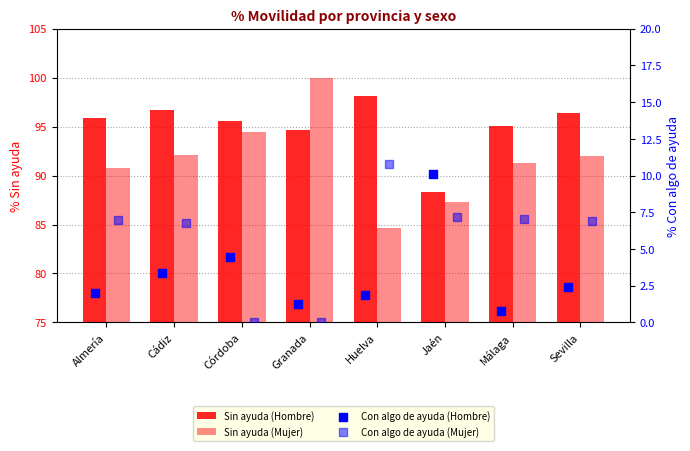

Which series reaches the maximum Y coordinate?

Sin ayuda (Mujer)